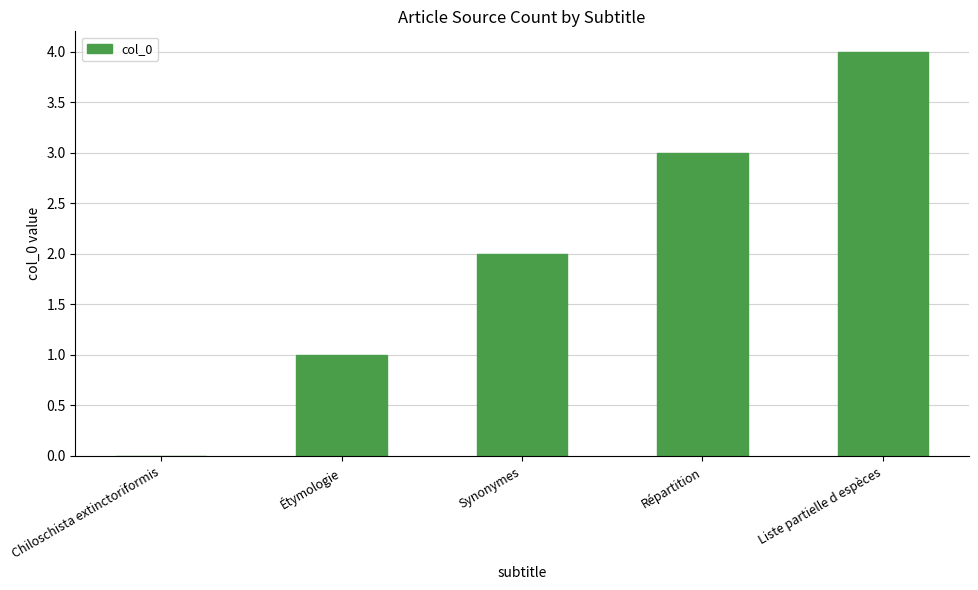

Read the value at Répartition.

3